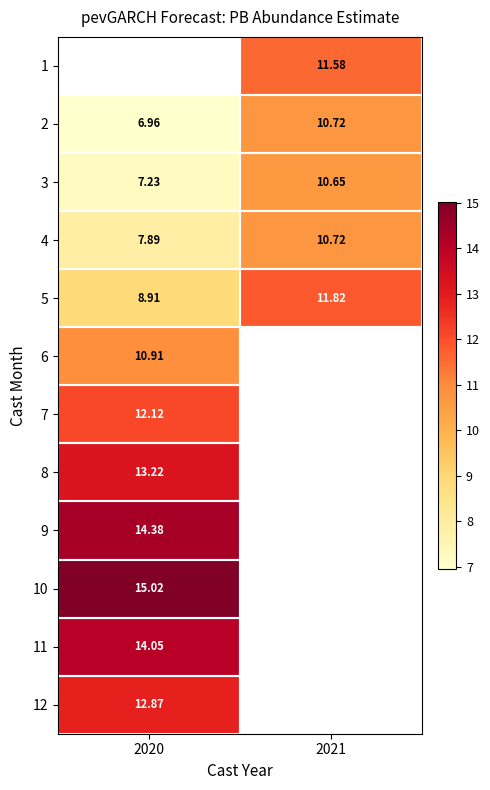

List the labels in order of 2 value, smallest first.

2020, 2021